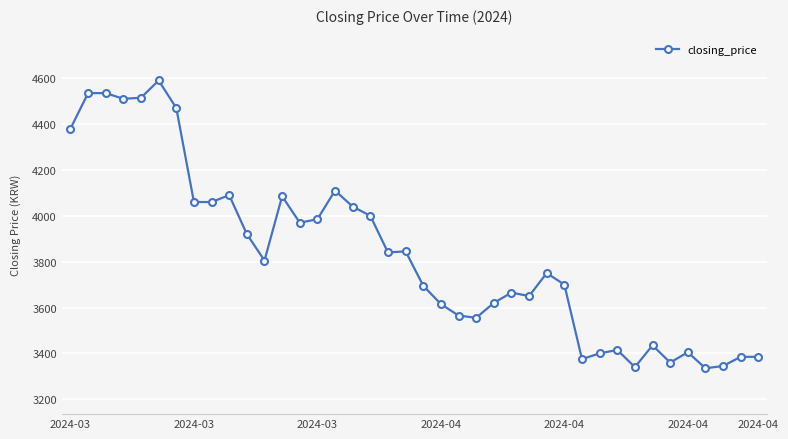

What is the smallest value displayed?

3335